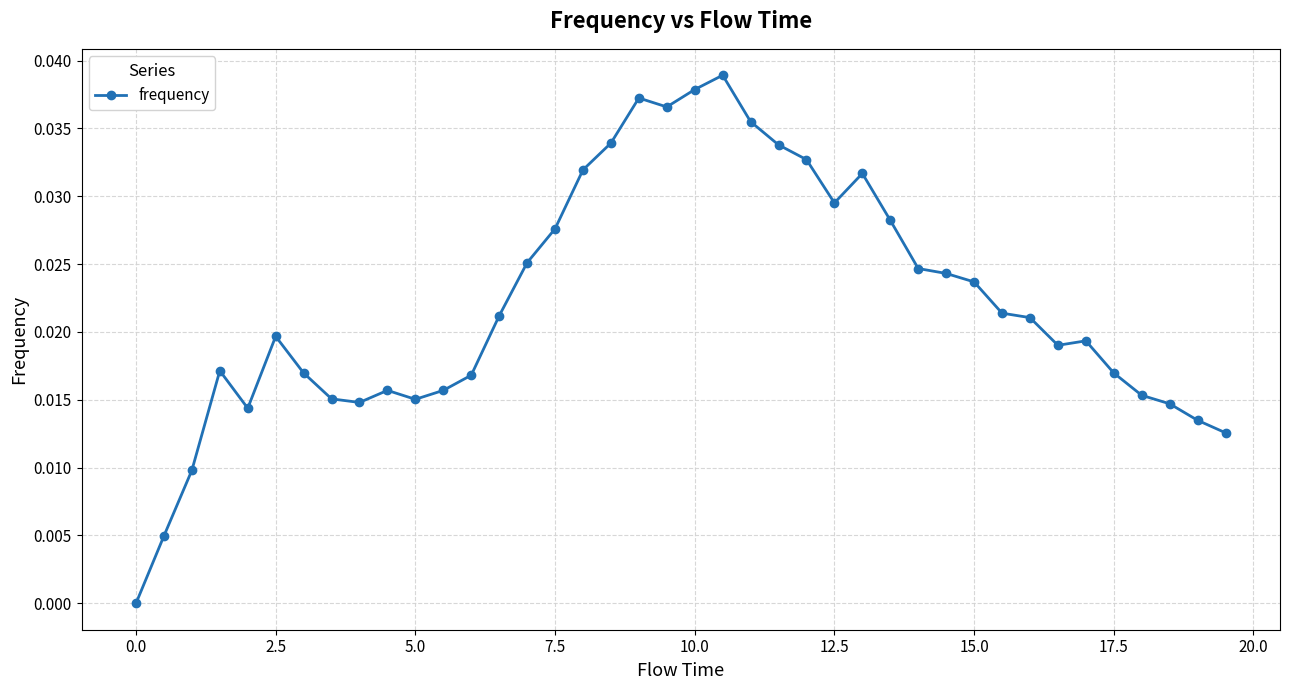

True or false: the data has more than 2 interior local peaks.

True